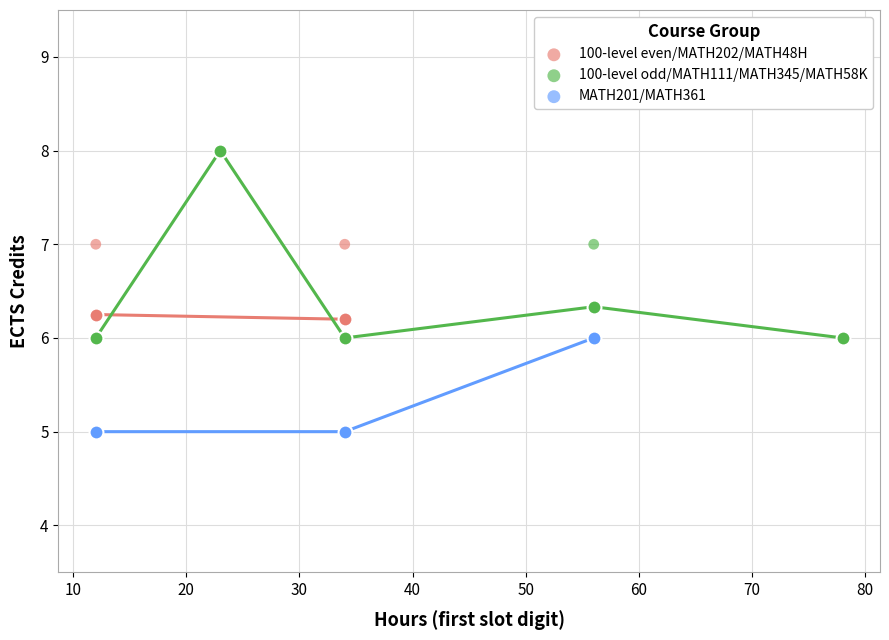

Which series has the largest Y range (max minus min)?

100-level odd/MATH111/MATH345/MATH58K